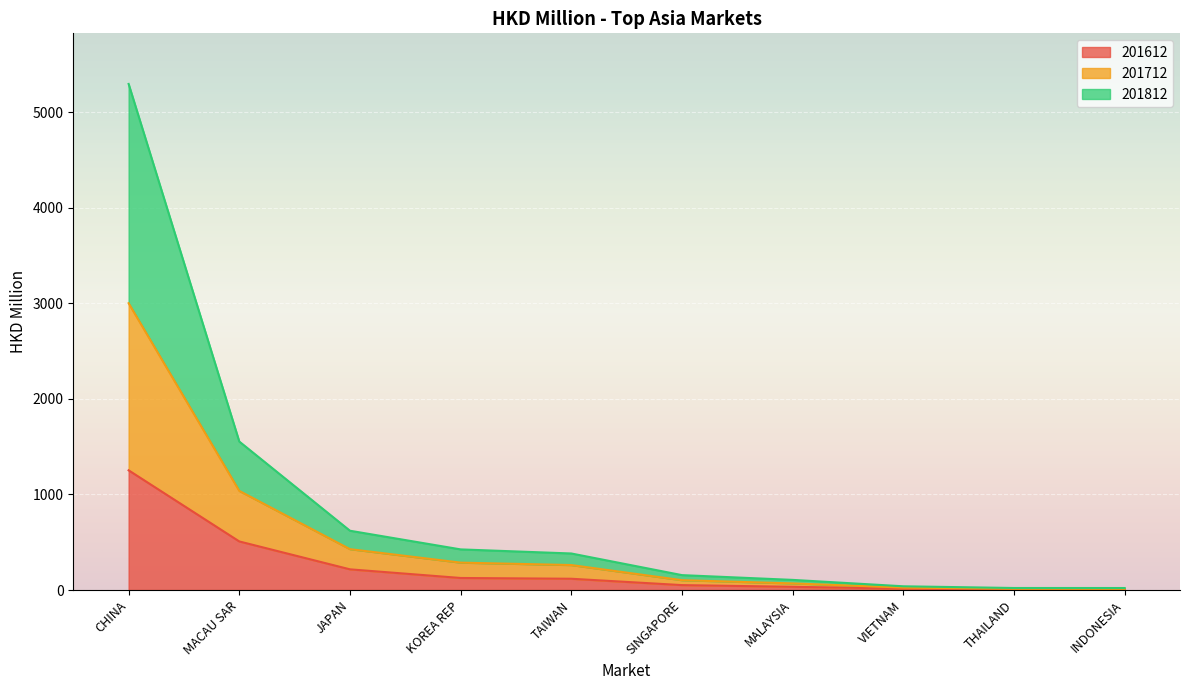

Where is 201612 nearest to the value 628?

MACAU SAR